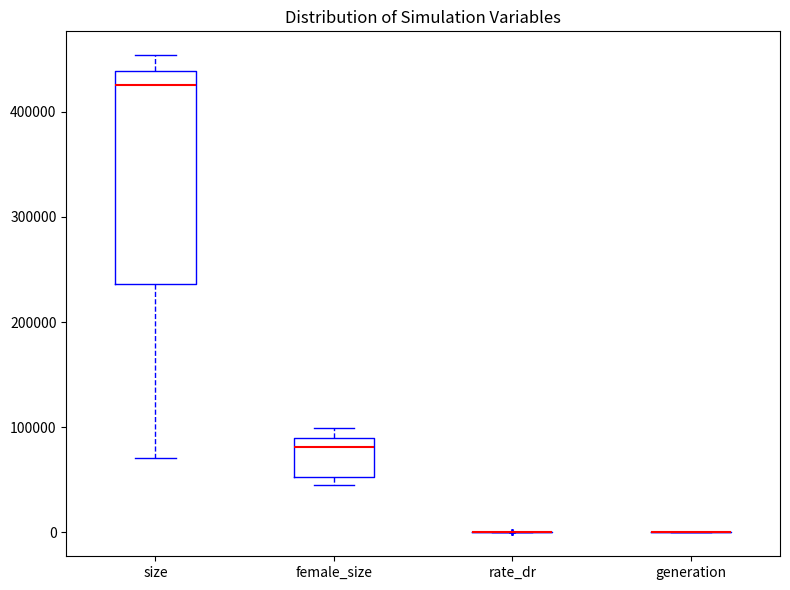

Which box is the tallest, from its lower edge to its upper edge?

size